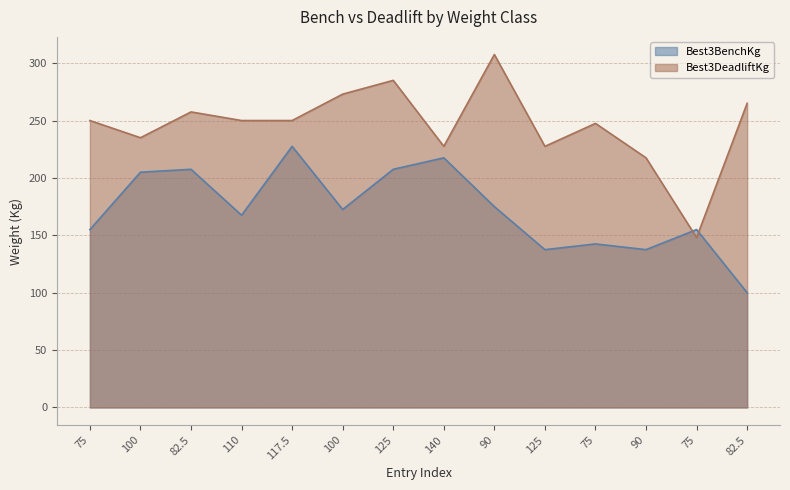

In Best3BenchKg, how many points are higher than both neighbors (excluding endpoints)?

5